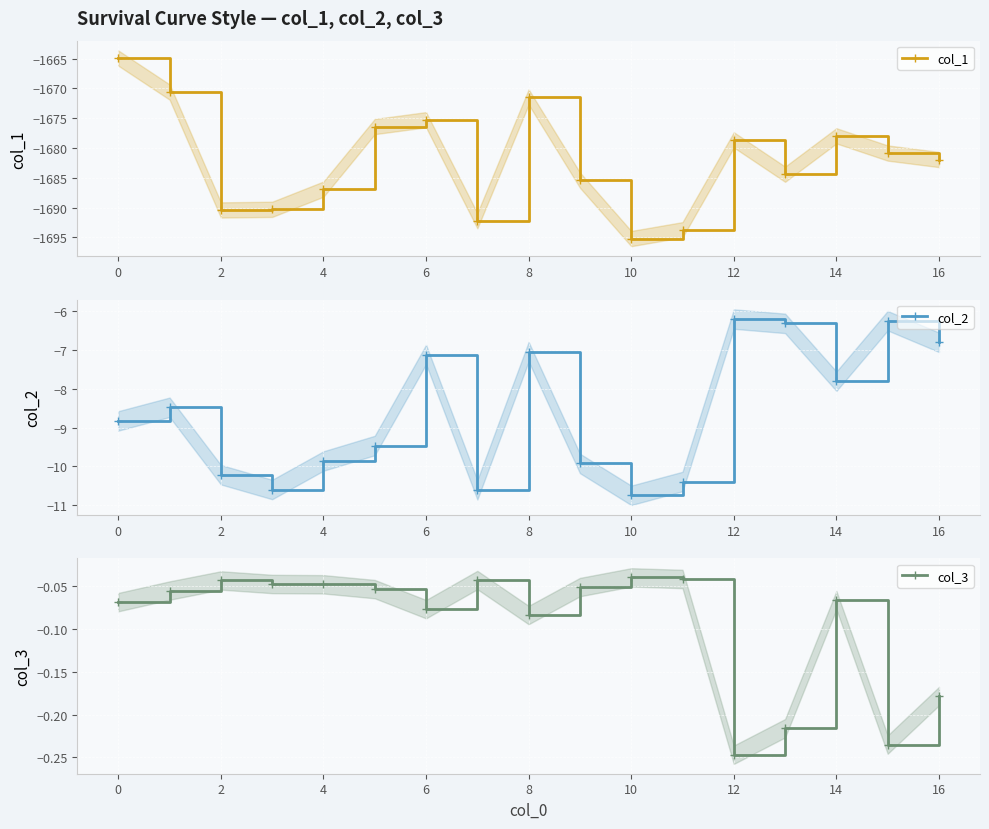

At which label does col_1 first exceed -1681?

0